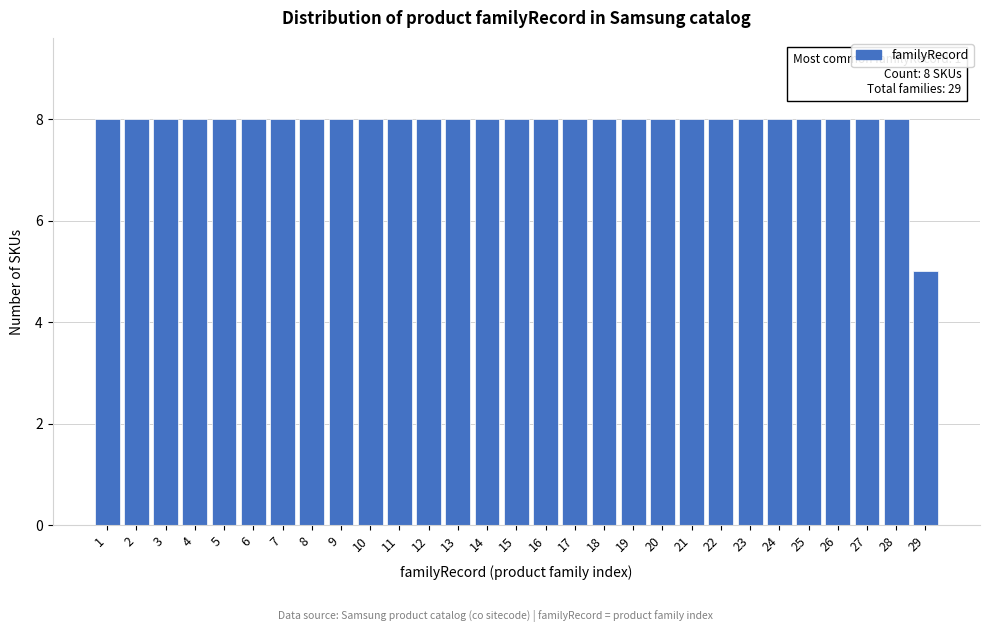

Reading left to right, what are all the values shown in this chart?

8	8	8	8	8	8	8	8	8	8	8	8	8	8	8	8	8	8	8	8	8	8	8	8	8	8	8	8	5